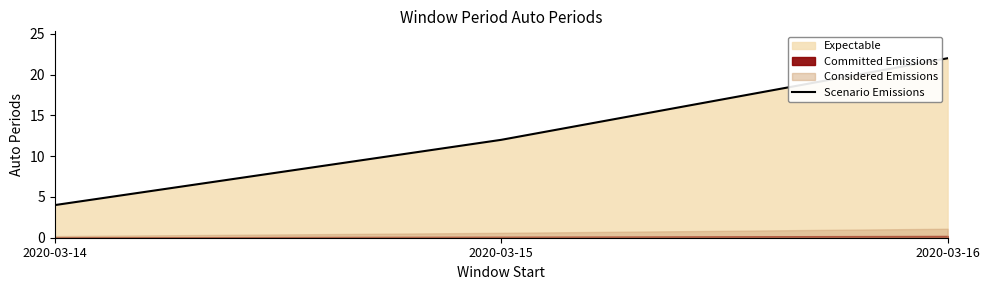

Where does the data first go above 12?

2020-03-16